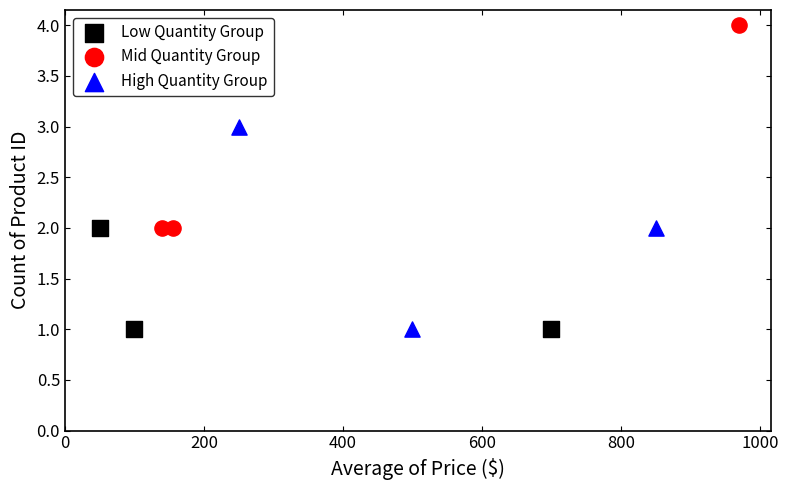

What are all the series names shown in the legend?

Low Quantity Group, Mid Quantity Group, High Quantity Group